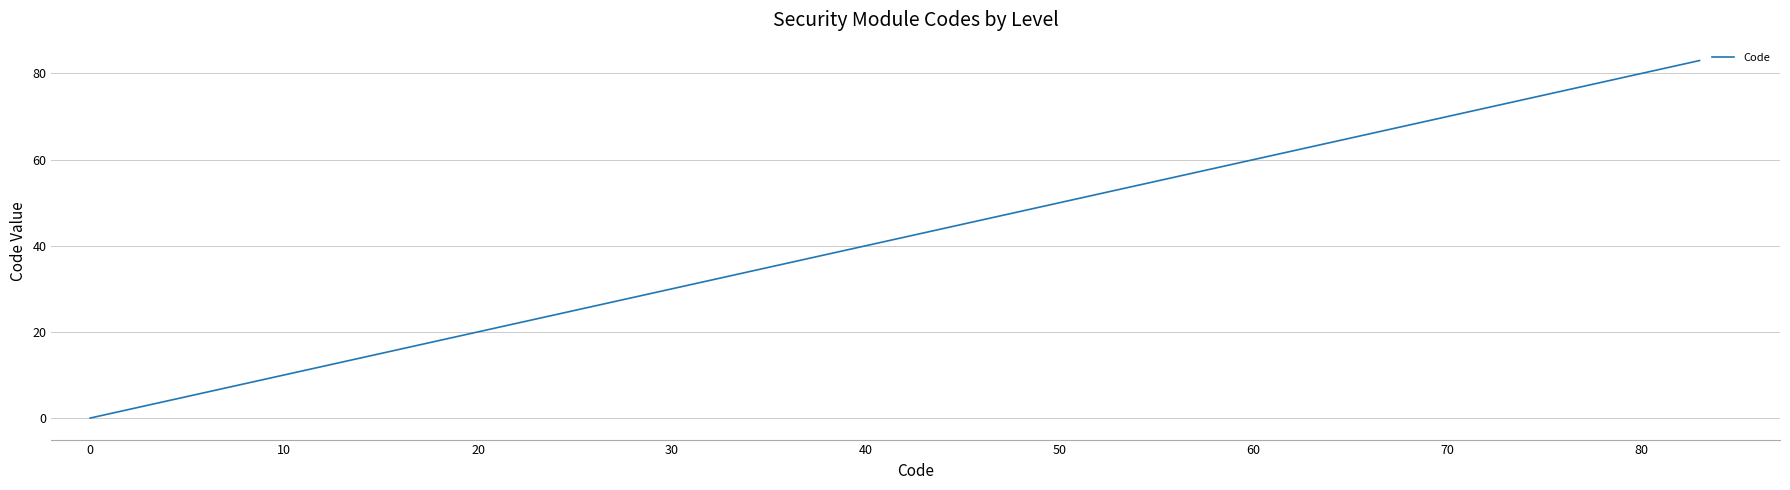

What is the average value?

42